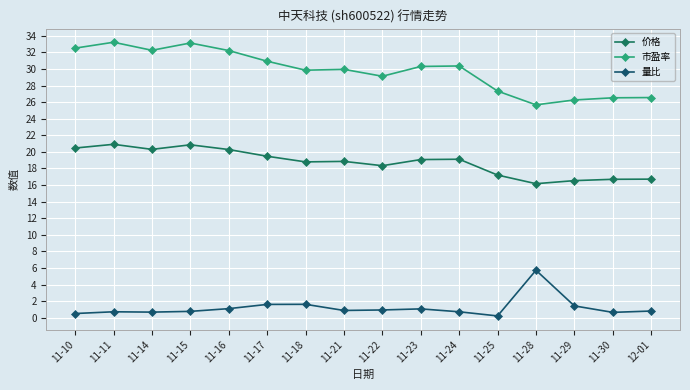

Rank the series at 11-14 from lowest to highest value.

量比, 价格, 市盈率